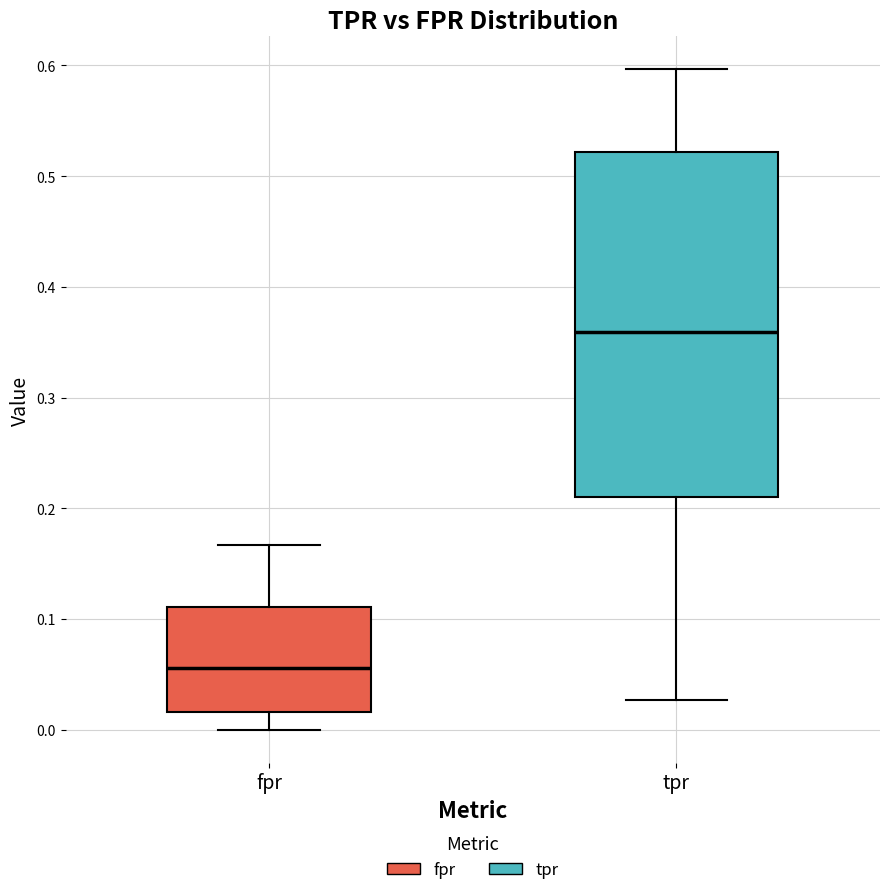

Reading left to right, transcribe this box plot: for each box, give where its median line is, the range the box spans, and where its two whiskers end, as read against the y-axis. The values are not printed on the chart, so give them approximately, as read against the axis.

fpr: median 0.06, box 0.02 to 0.11, whiskers 0.00 to 0.17
tpr: median 0.36, box 0.21 to 0.52, whiskers 0.03 to 0.60